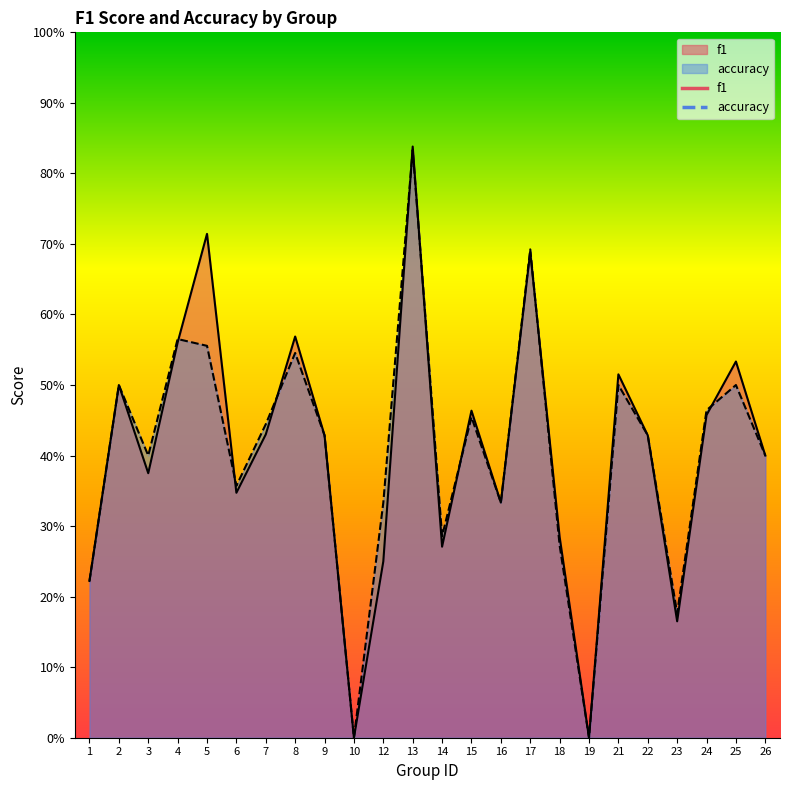

Where is f1 nearest to the value 0?

10